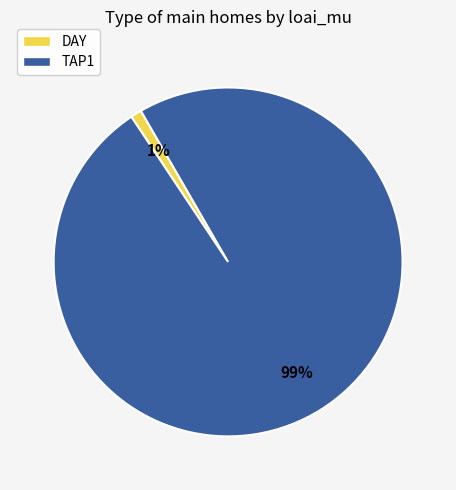

Rank the categories by value from highest to lowest.

TAP1, DAY